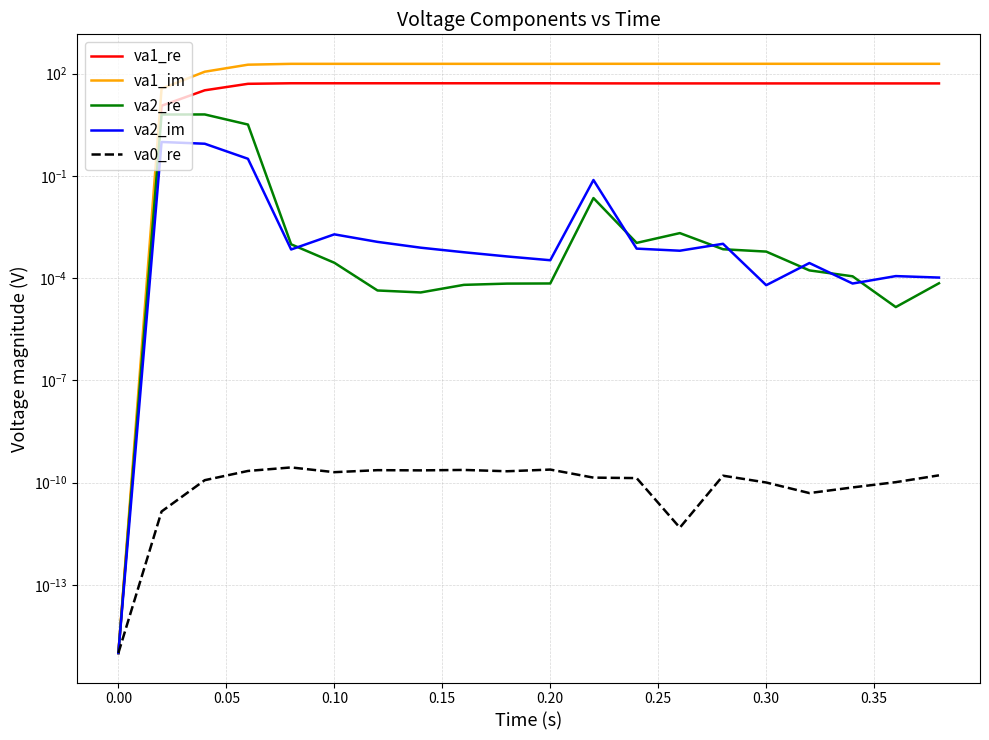

What is the greatest value displayed?

193.8